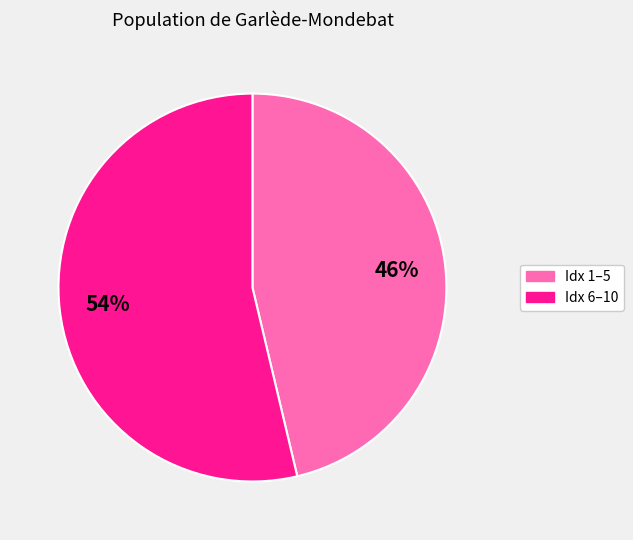

Is there a majority slice in this chart?

Yes